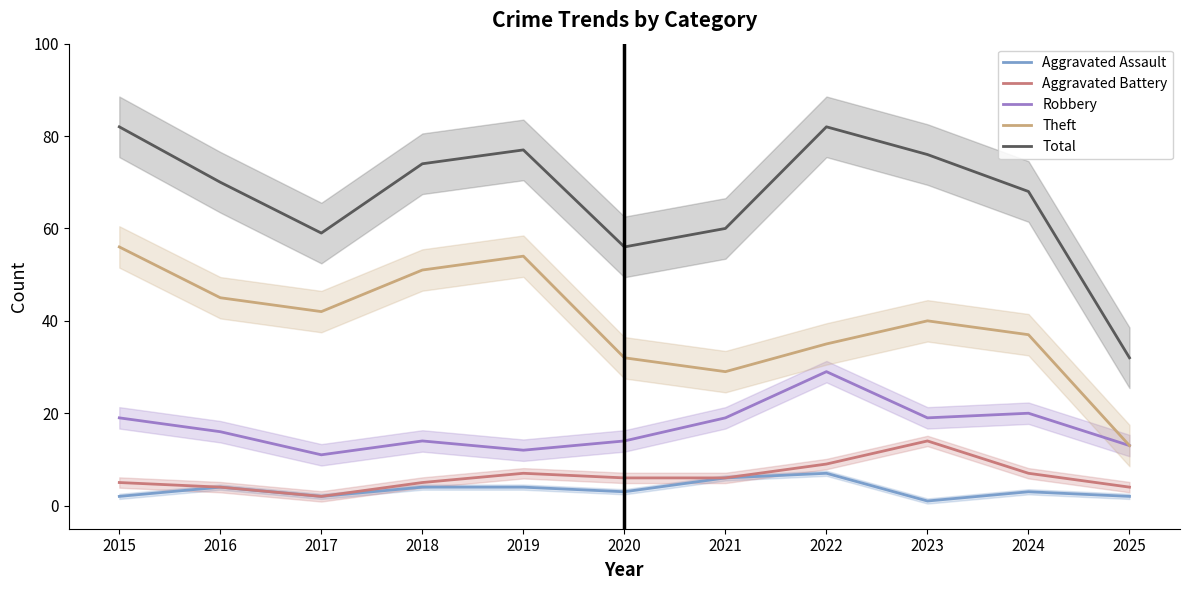

What is the value of the Robbery point at the 1st from the left?

19